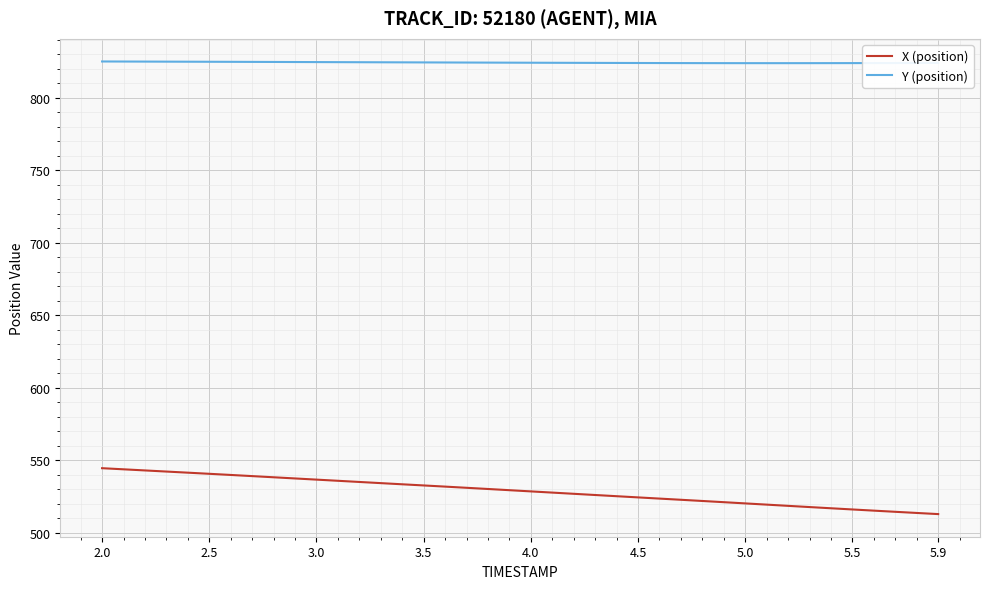

Rank the series by their maximum value, from highest to lowest.

Y (position), X (position)